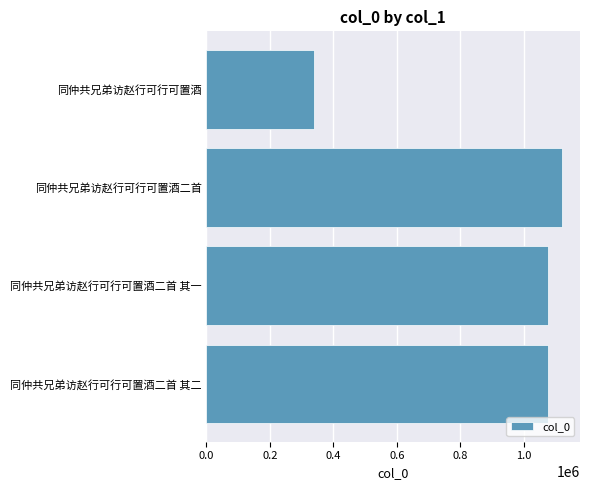

What is the difference between the second highest and minimum values?

737434